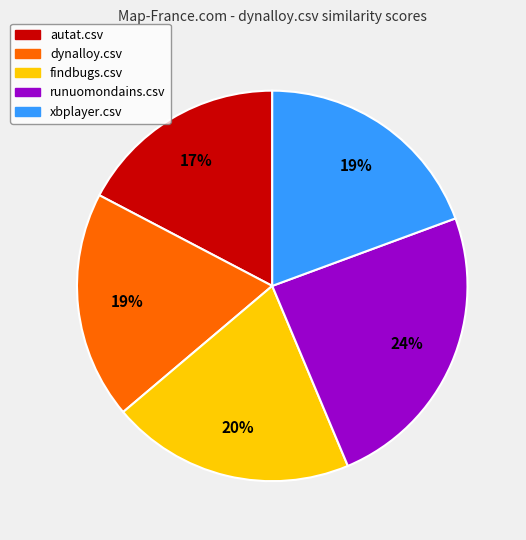

The xbplayer.csv slice represents 8% of the pie. True or false?

False